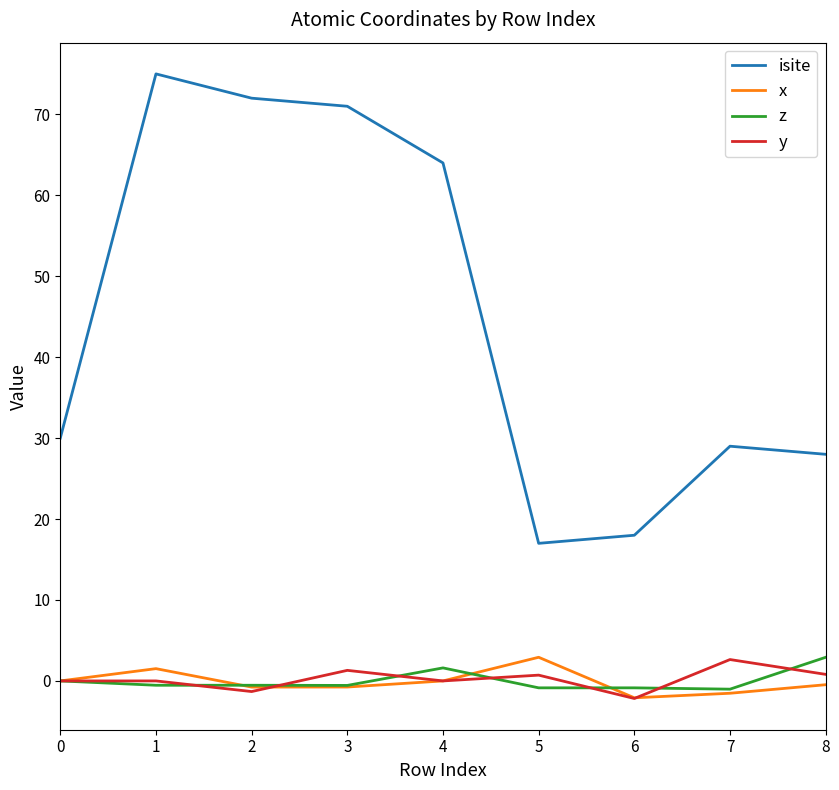

The y series shows -1.3 at 2. True or false?

True